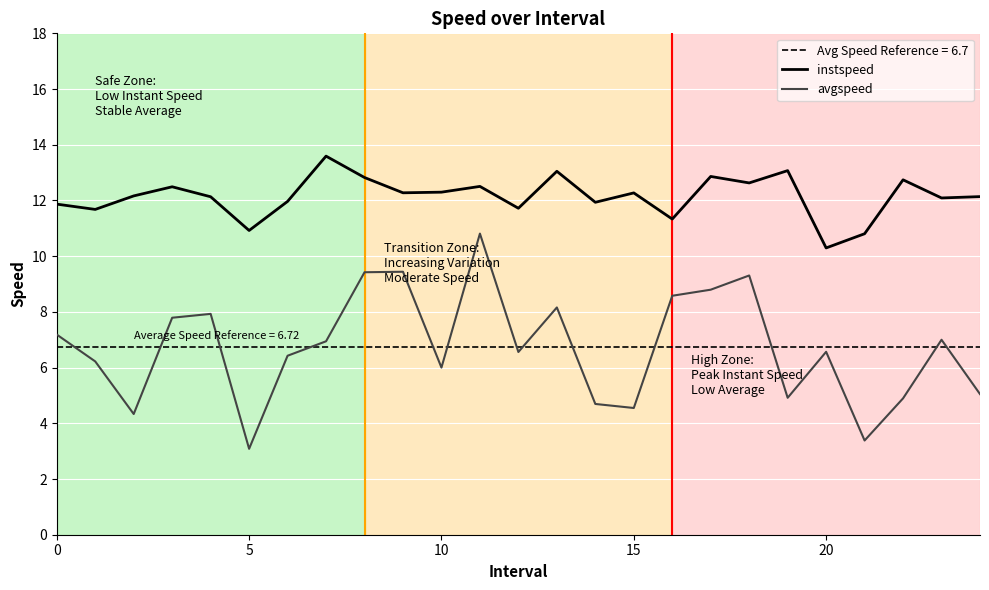

True or false: avgspeed and instspeed intersect in this chart.

False